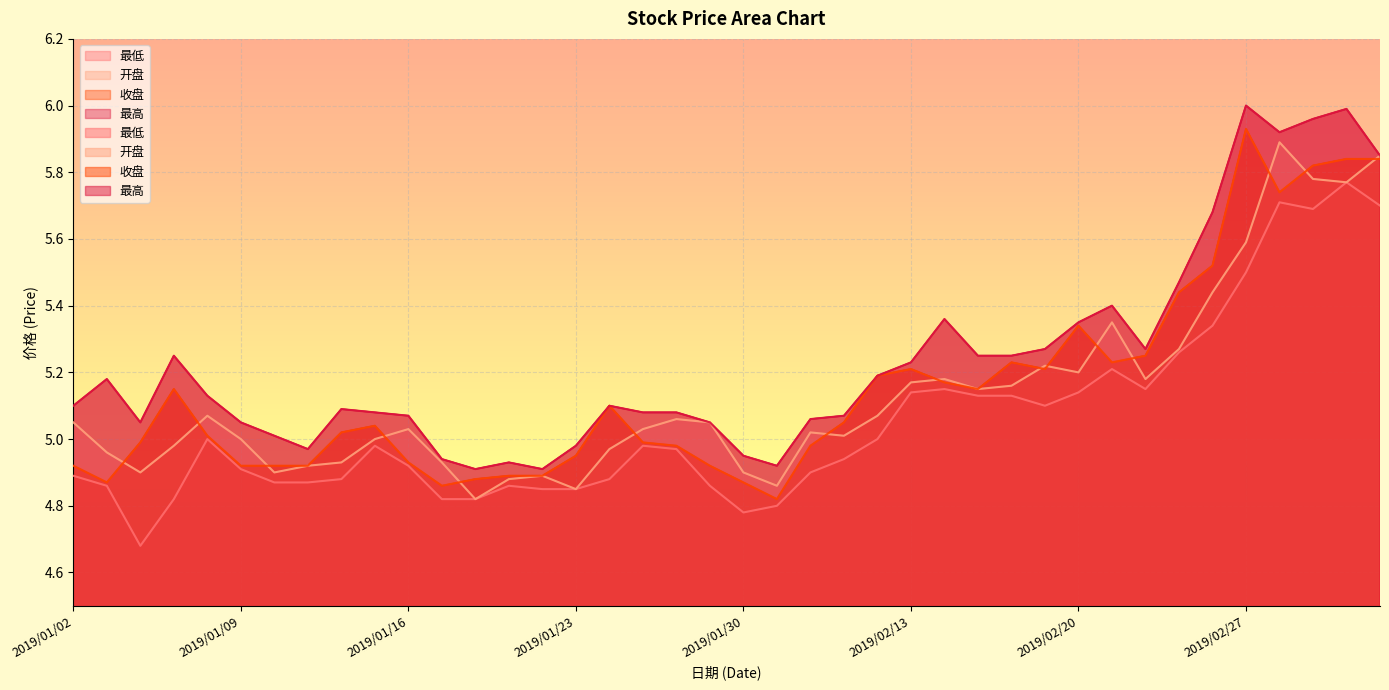

Where is the first local maximum for 最高?

2019/01/03